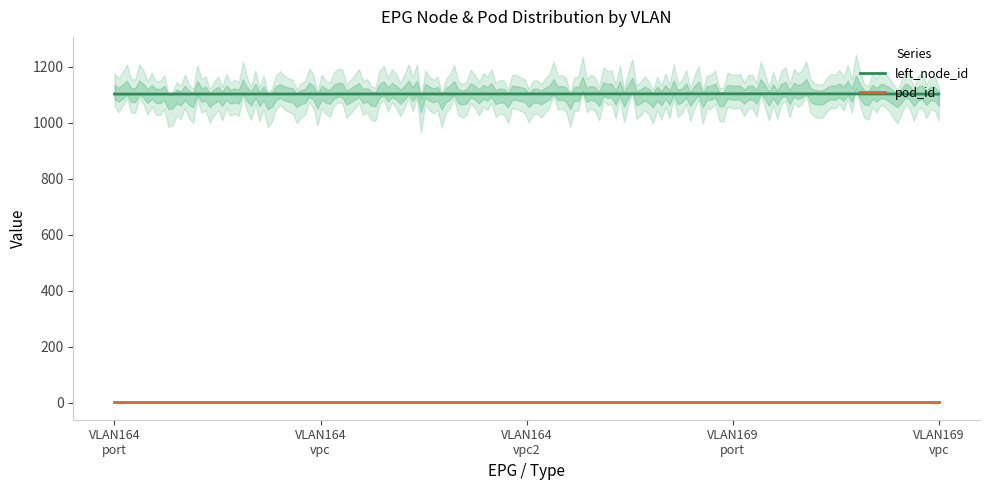

Reading left to right, extract all data points from this chart.

left_node_id: 1103	1103	1103	1104	1103
pod_id: 1	1	1	1	1